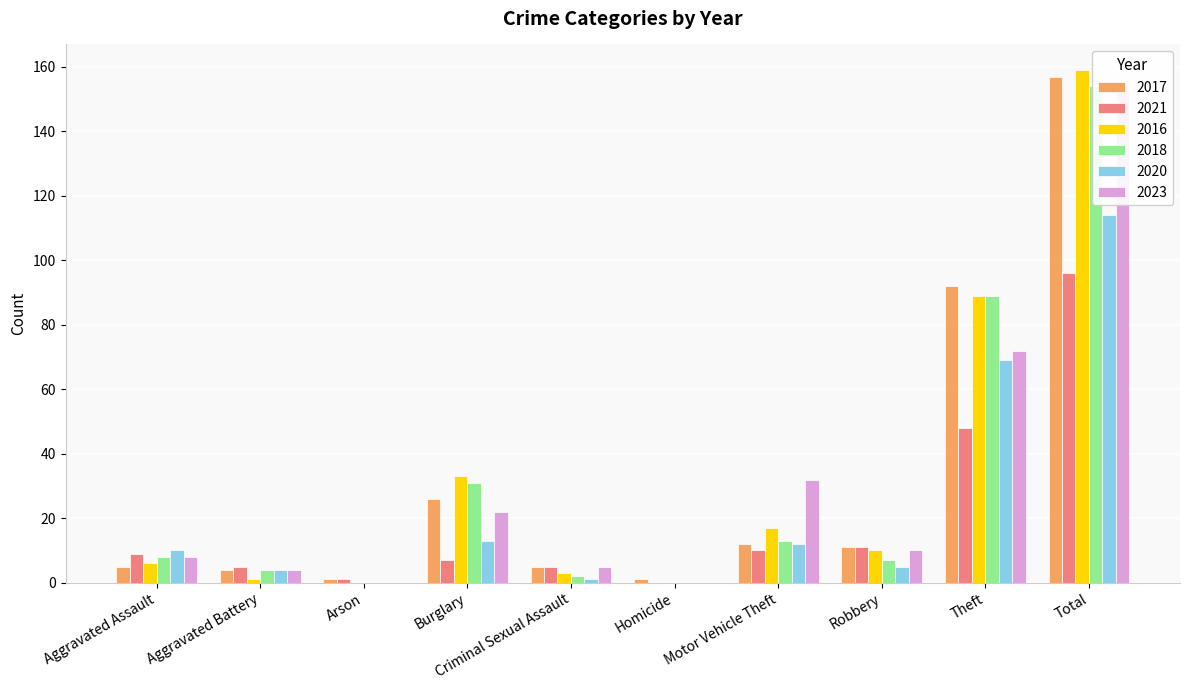

Reading right to left, list all the values displayed in this chart.

2017: Total=157	Theft=92	Robbery=11	Motor Vehicle Theft=12	Homicide=1	Criminal Sexual Assault=5	Burglary=26	Arson=1	Aggravated Battery=4	Aggravated Assault=5
2021: Total=96	Theft=48	Robbery=11	Motor Vehicle Theft=10	Homicide=0	Criminal Sexual Assault=5	Burglary=7	Arson=1	Aggravated Battery=5	Aggravated Assault=9
2016: Total=159	Theft=89	Robbery=10	Motor Vehicle Theft=17	Homicide=0	Criminal Sexual Assault=3	Burglary=33	Arson=0	Aggravated Battery=1	Aggravated Assault=6
2018: Total=154	Theft=89	Robbery=7	Motor Vehicle Theft=13	Homicide=0	Criminal Sexual Assault=2	Burglary=31	Arson=0	Aggravated Battery=4	Aggravated Assault=8
2020: Total=114	Theft=69	Robbery=5	Motor Vehicle Theft=12	Homicide=0	Criminal Sexual Assault=1	Burglary=13	Arson=0	Aggravated Battery=4	Aggravated Assault=10
2023: Total=153	Theft=72	Robbery=10	Motor Vehicle Theft=32	Homicide=0	Criminal Sexual Assault=5	Burglary=22	Arson=0	Aggravated Battery=4	Aggravated Assault=8